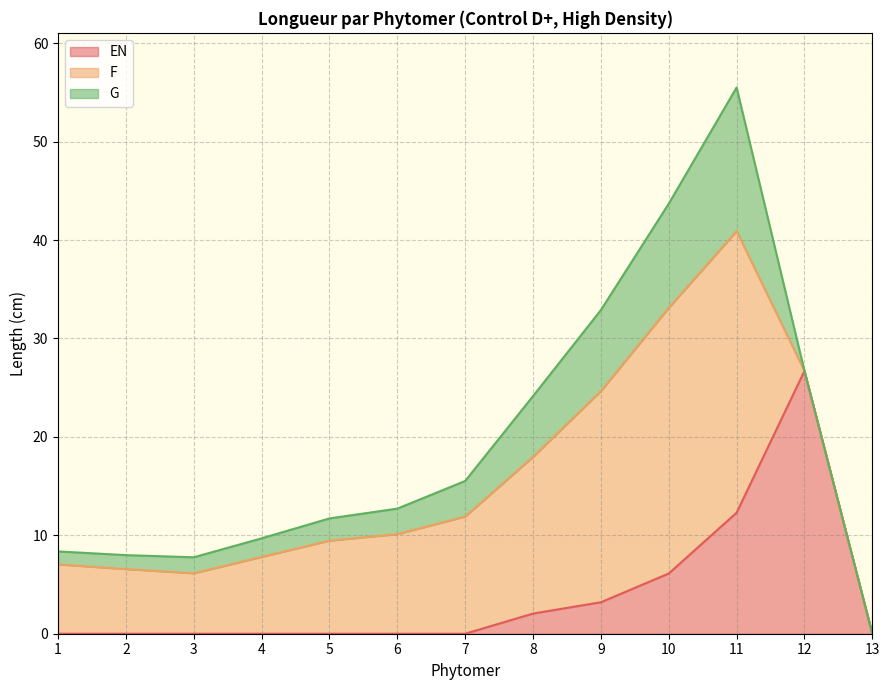

What is the average value of the G series?

4.2